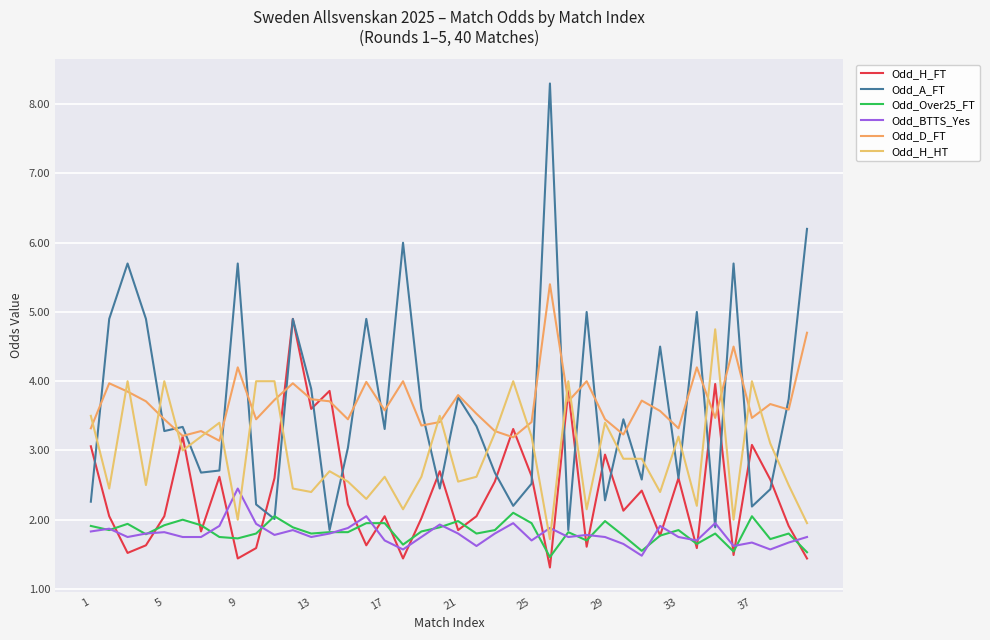

How many intersections are there between Odd_H_FT and Odd_A_FT?

16